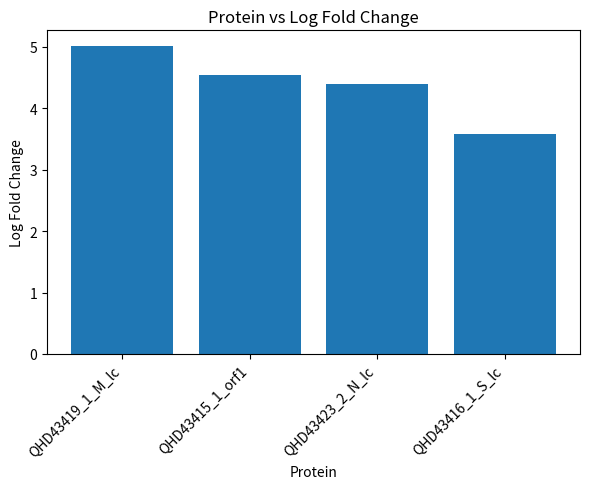

Reading right to left, what are all the values shown in this chart?

QHD43416_1_S_lc=3.6	QHD43423_2_N_lc=4.4	QHD43415_1_orf1=4.5	QHD43419_1_M_lc=5.0